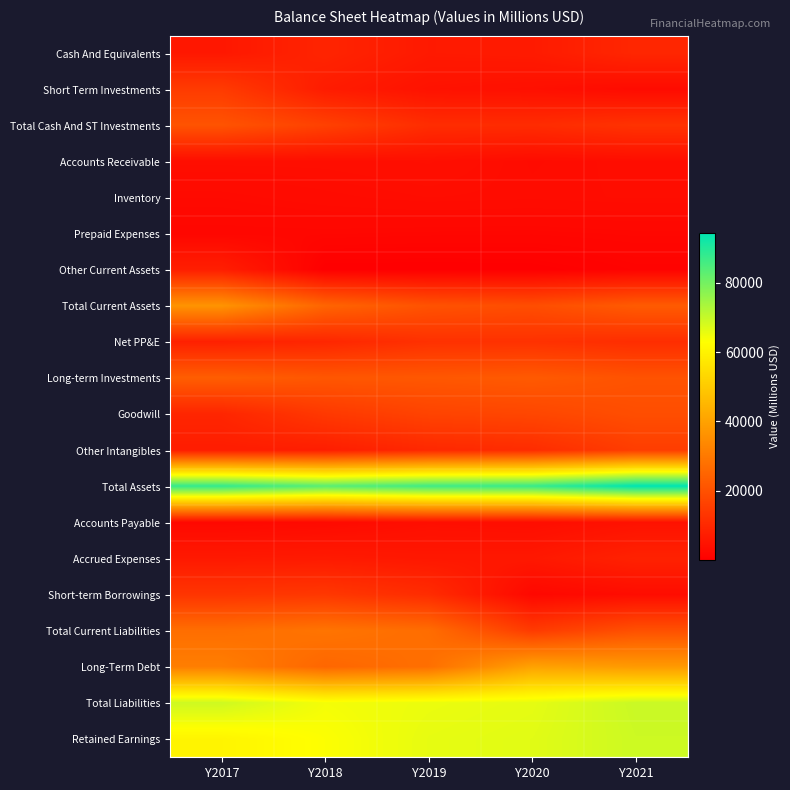

What is the greatest value displayed?

94354